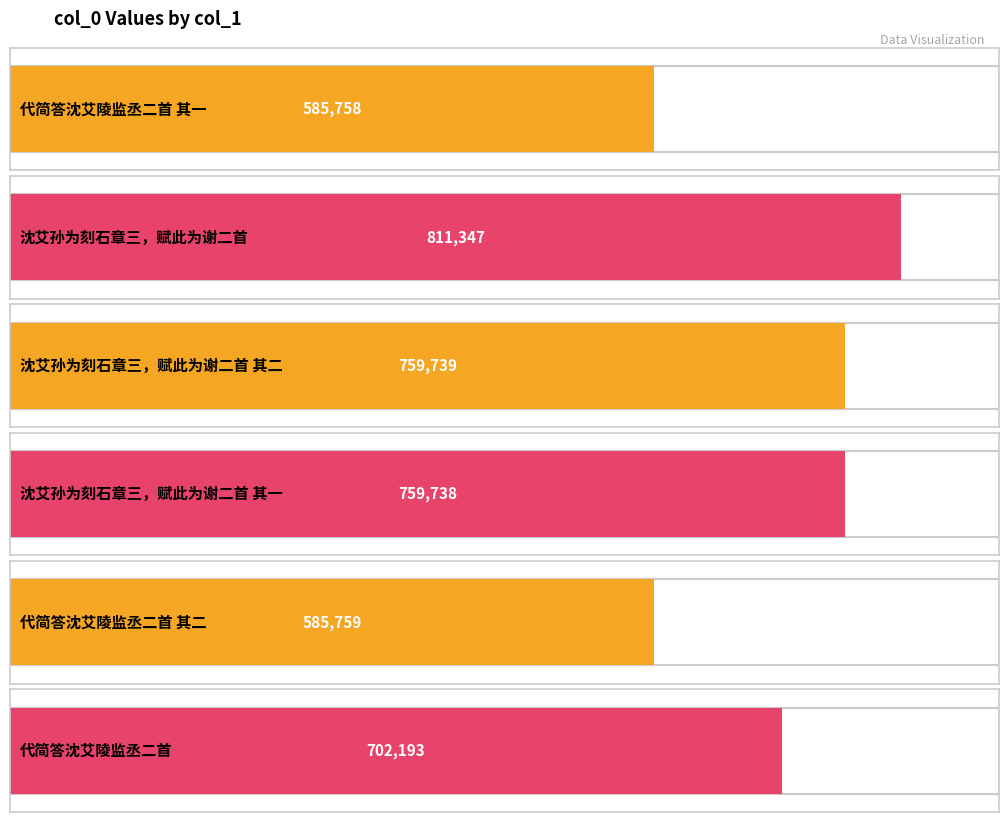

Where does the data first go above 759738?

沈艾孙为刻石章三，赋此为谢二首